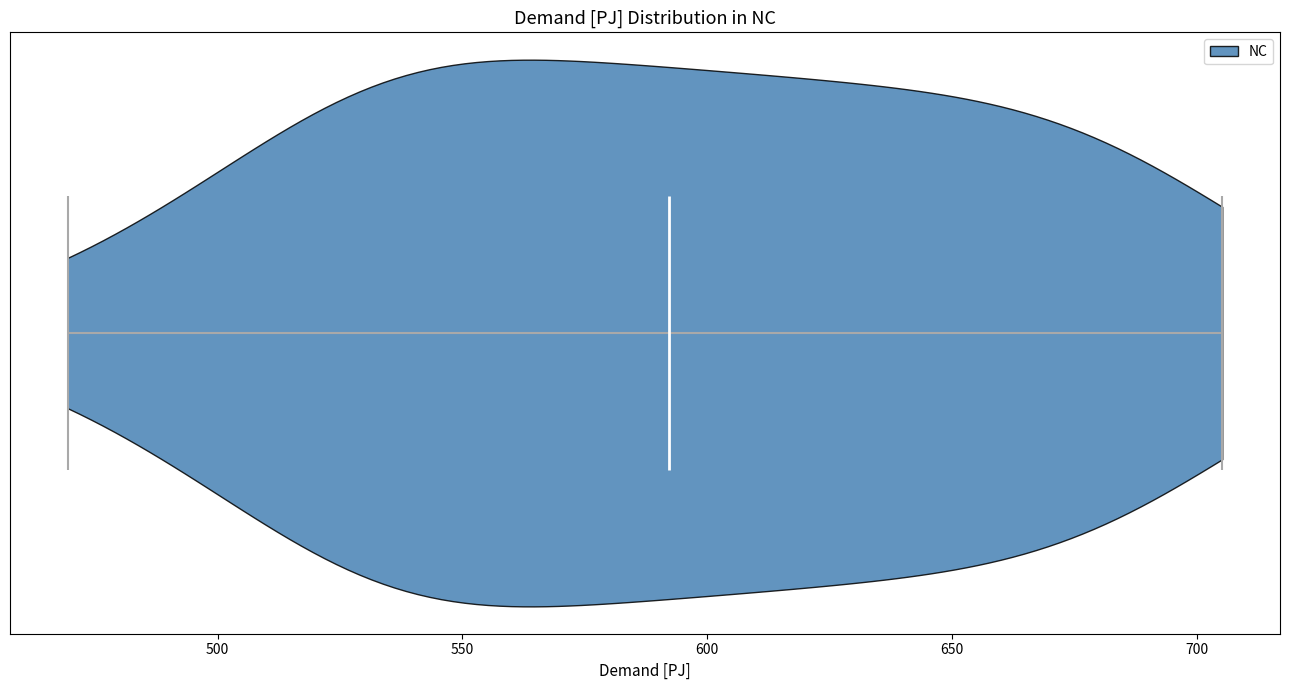

Read this violin plot against the x-axis: where its median line is, and the lowest and highest points the violin reaches. The values are not printed on the chart, so give them approximately, as read against the axis.

median line 590, lowest point 470, highest point 705